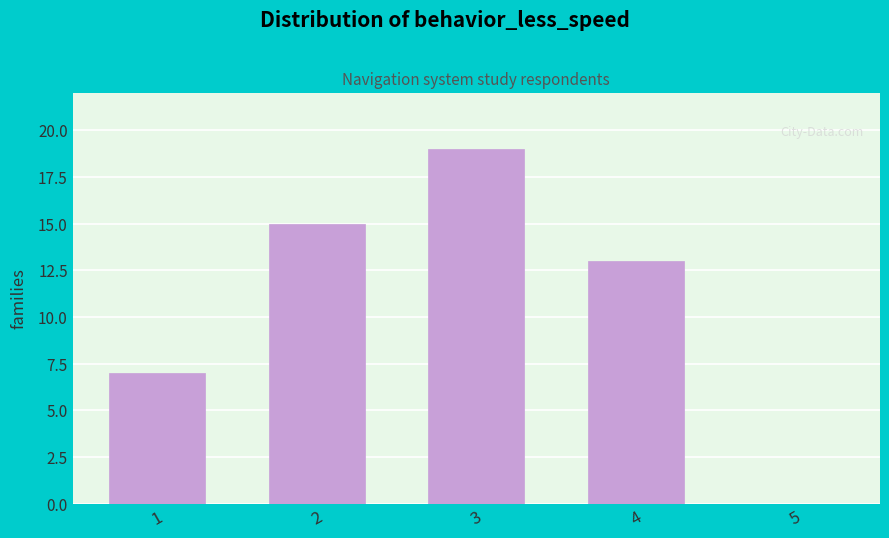

Reading left to right, what are all the values shown in this chart?

1=7	2=15	3=19	4=13	5=0